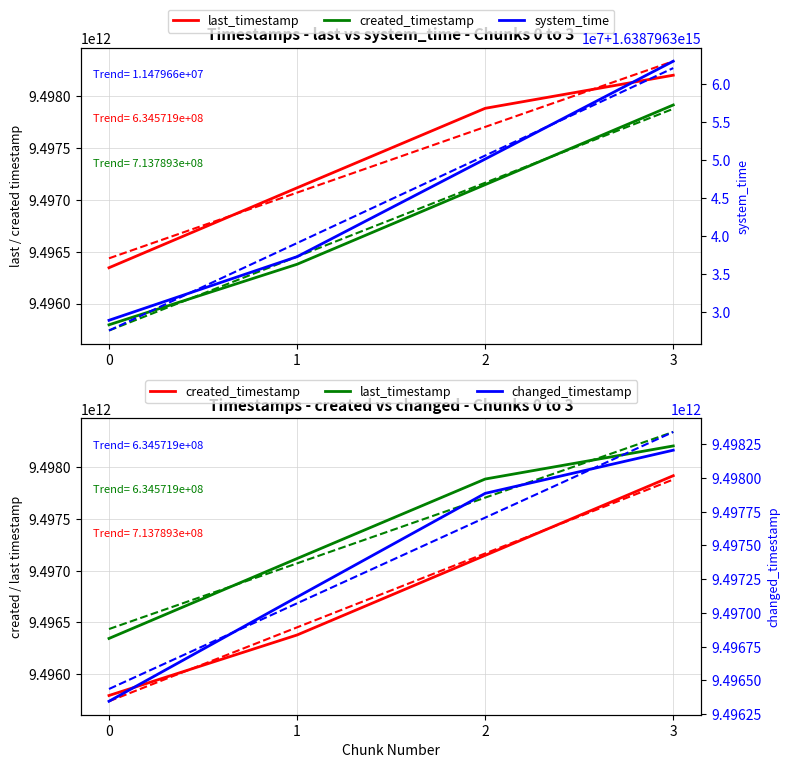

What is the value of the last_timestamp point at the 1st from the left?

9496345575541